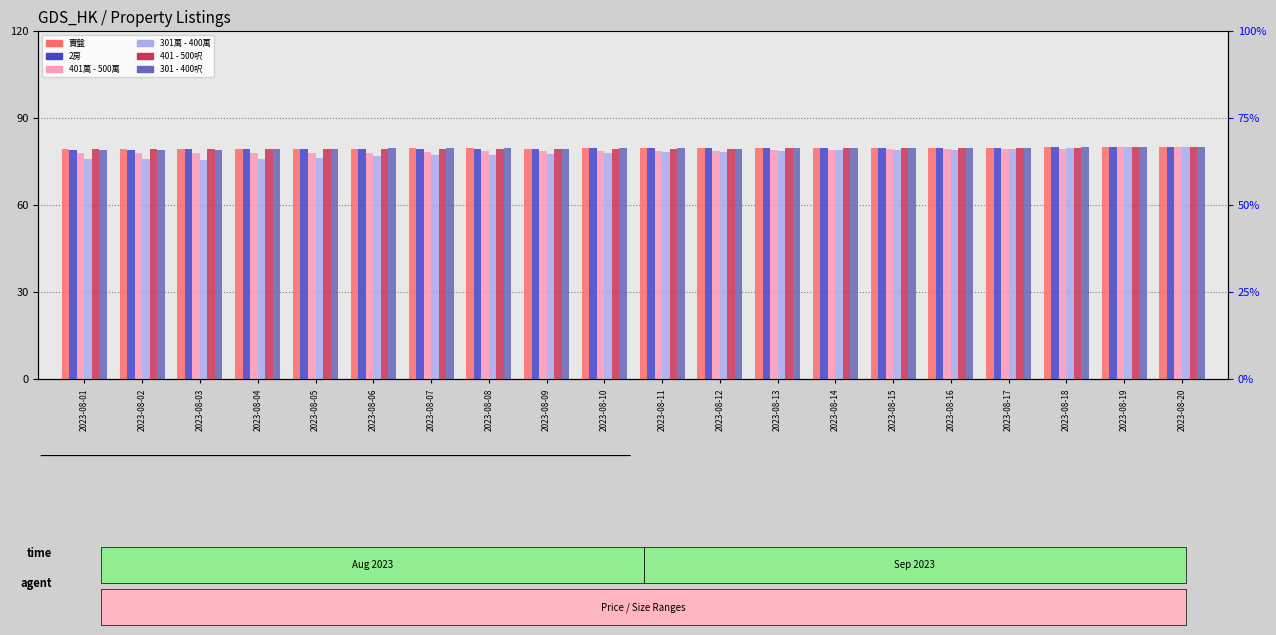

Which series has the largest total across all categories?

賣盤